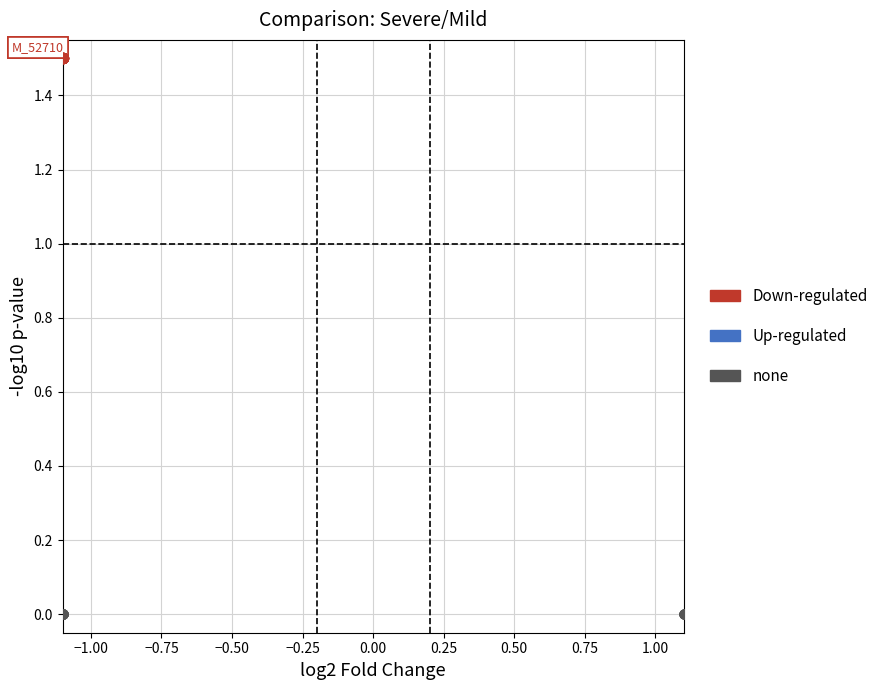

Which series contains the highest Y value?

Down-regulated